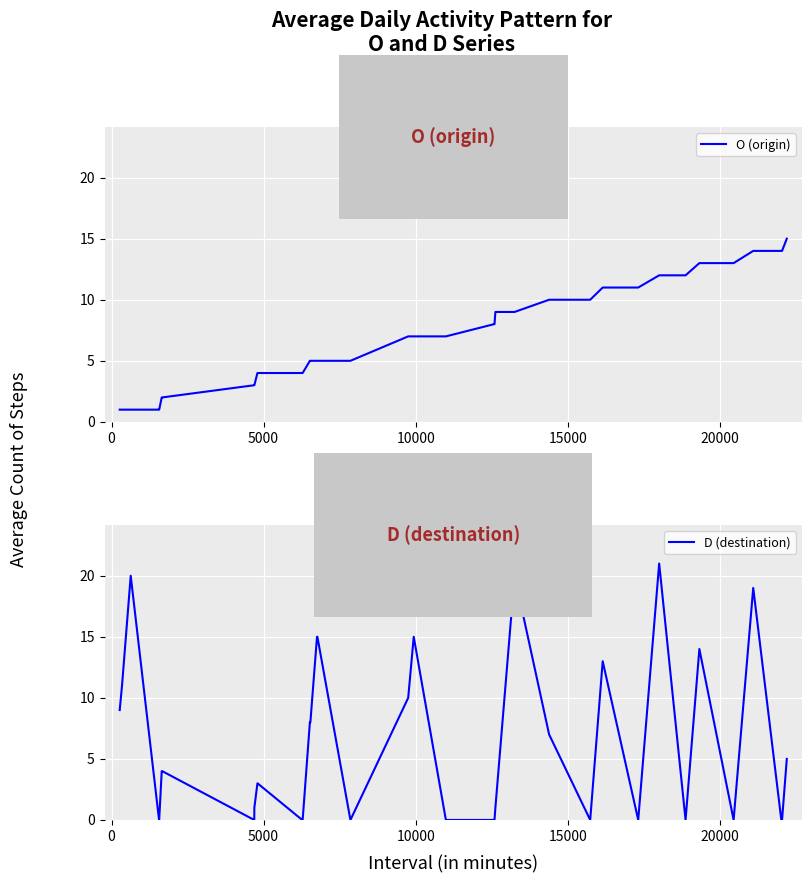

True or false: O (origin) and D (destination) cross at least once.

True